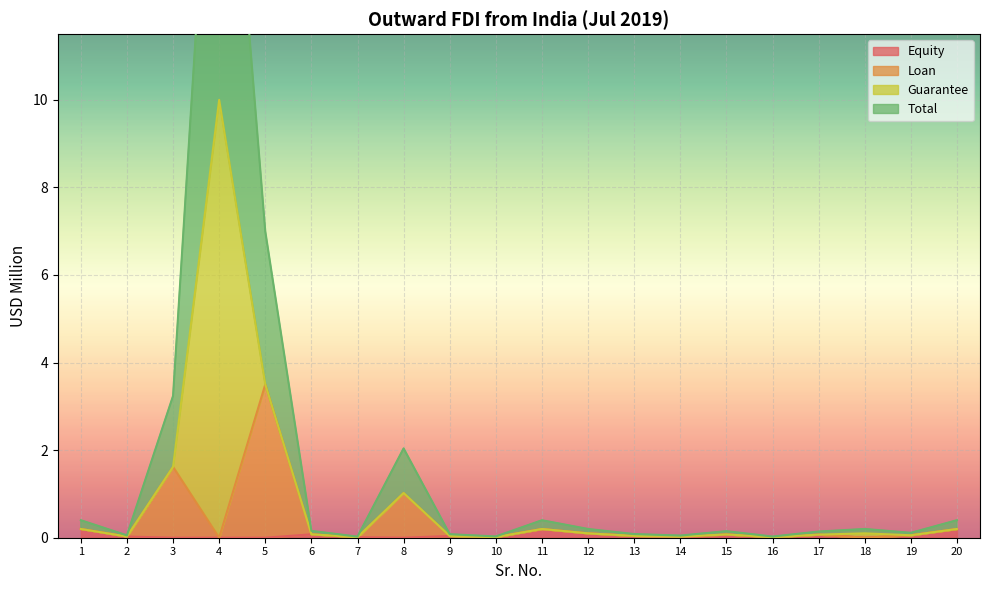

Which series has the largest range (max minus min)?

Total